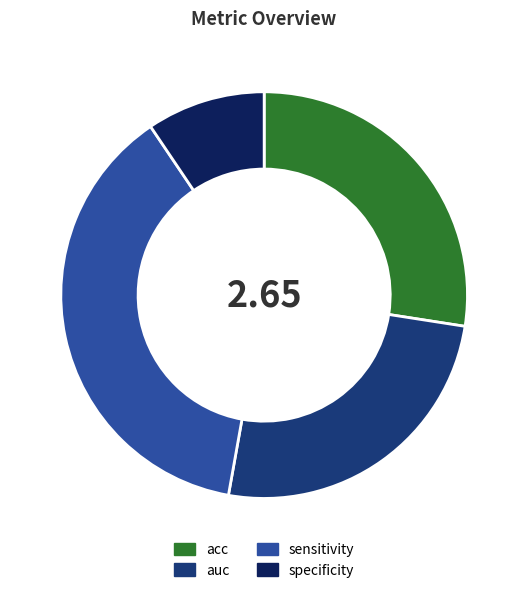

Which category has the biggest portion of the pie?

sensitivity